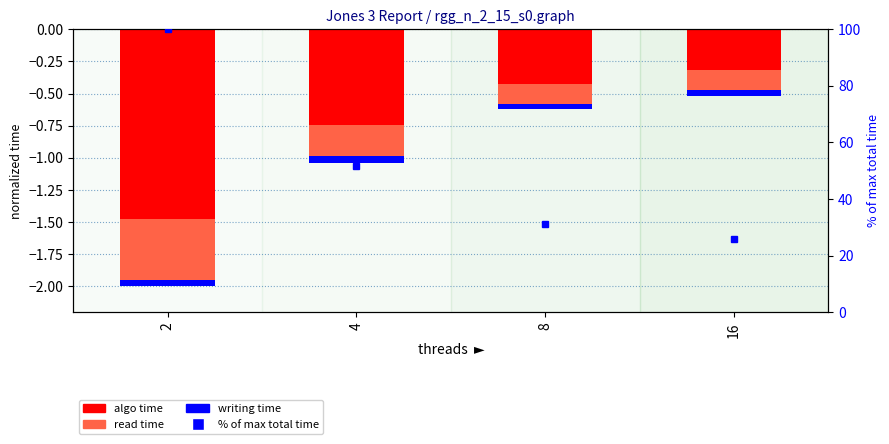

What is the minimum value shown in the chart?

-1.5